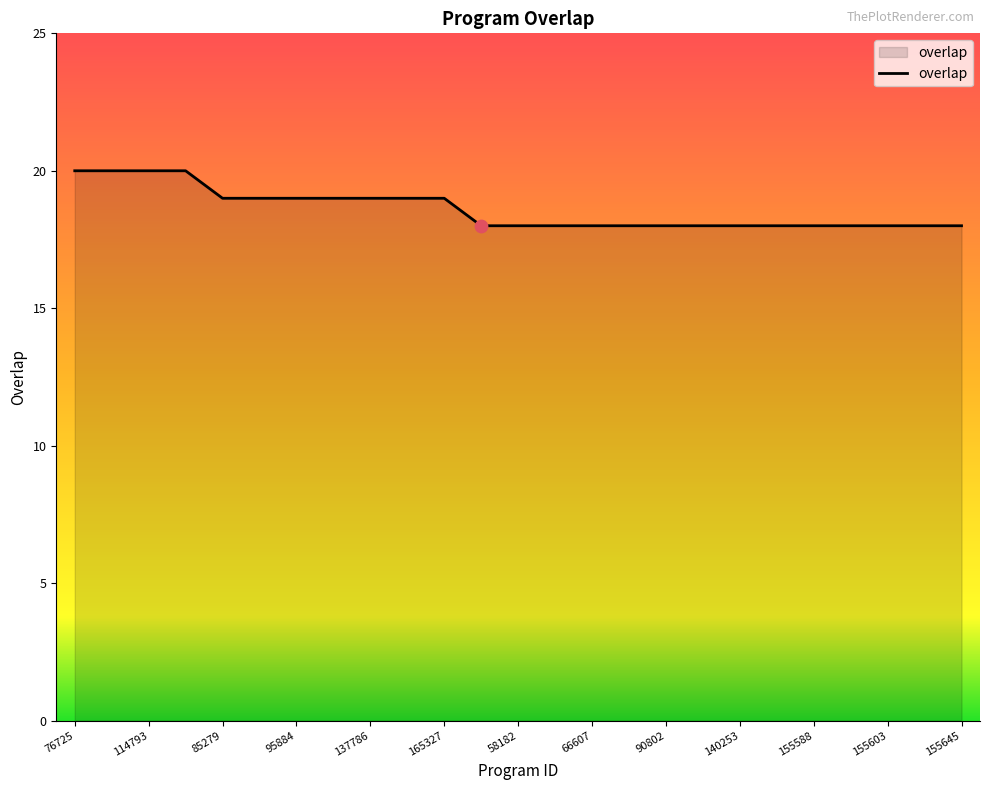

What is the greatest value displayed?

20